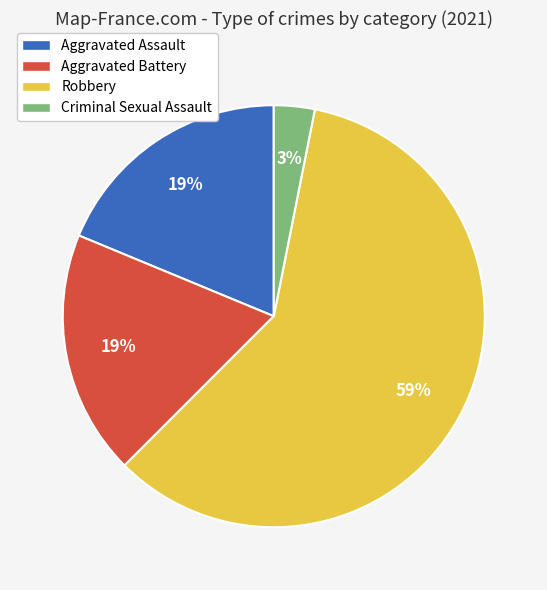

To the nearest percent, what portion does Robbery represent?

59%